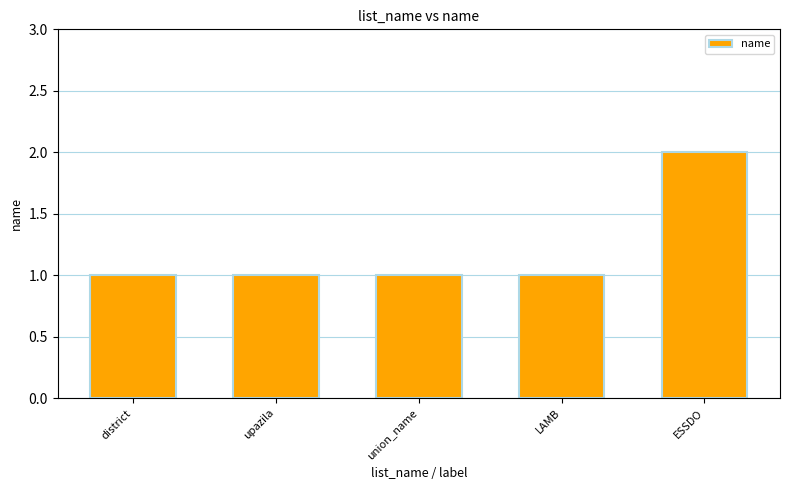

What is the label of the 1st bar from the left?

district